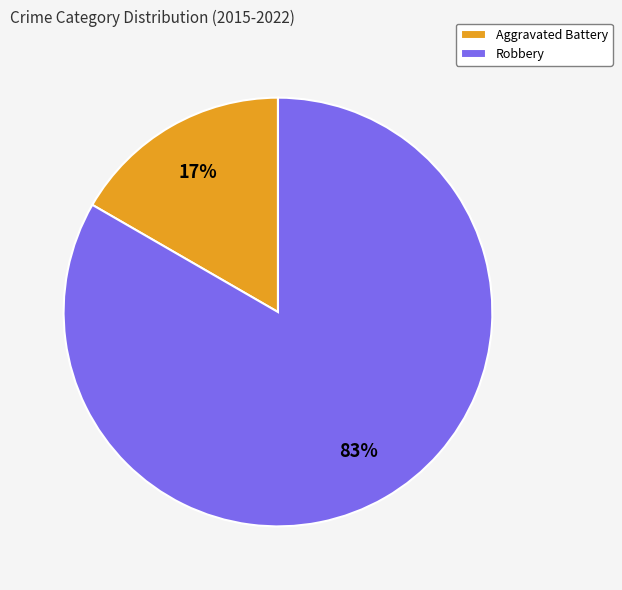

Combined, do Robbery and Aggravated Battery account for over 50%?

Yes